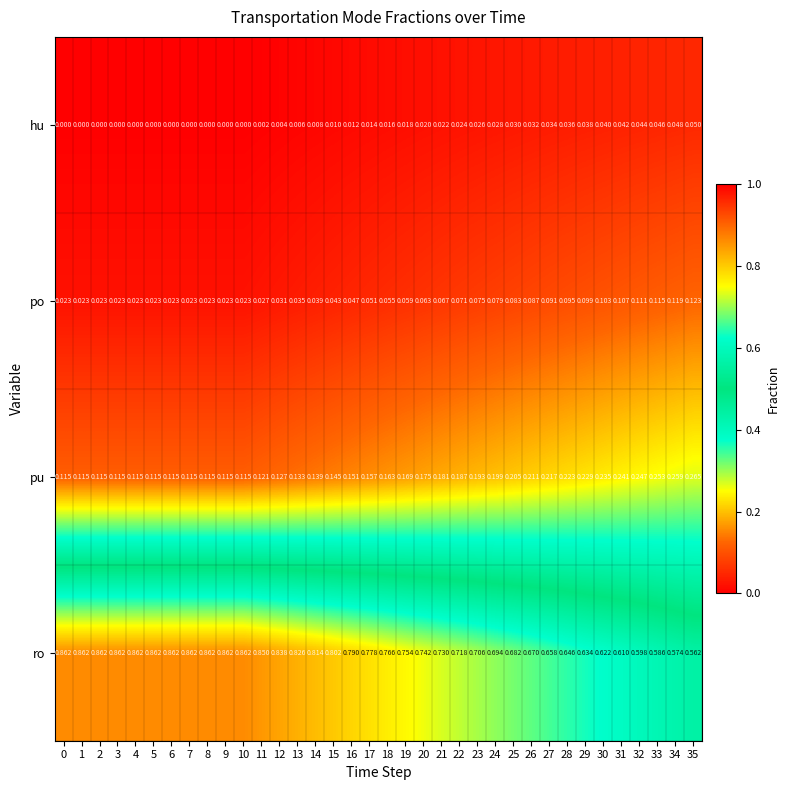

Is the value of ro at 14 greater than the value of hu at 3?

Yes